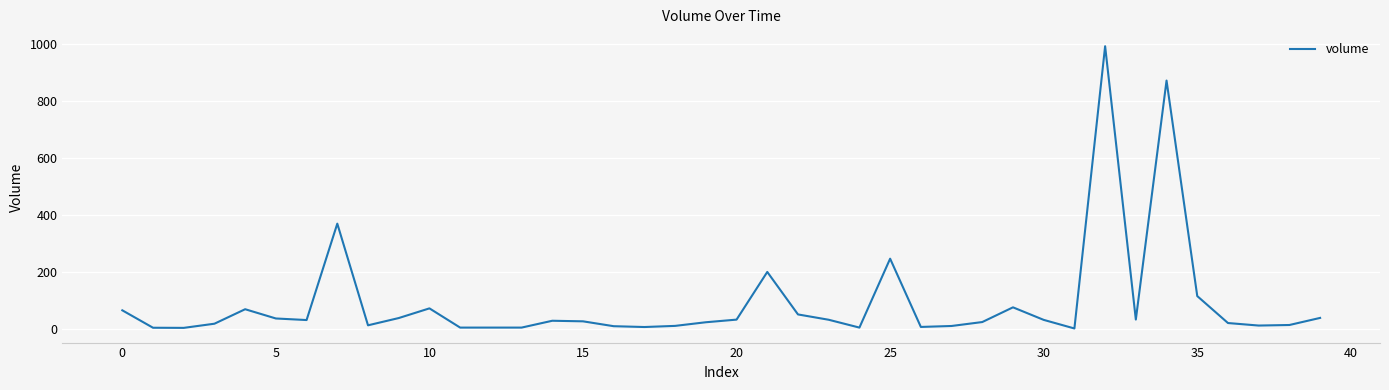

What is the maximum value shown in the chart?

992.0